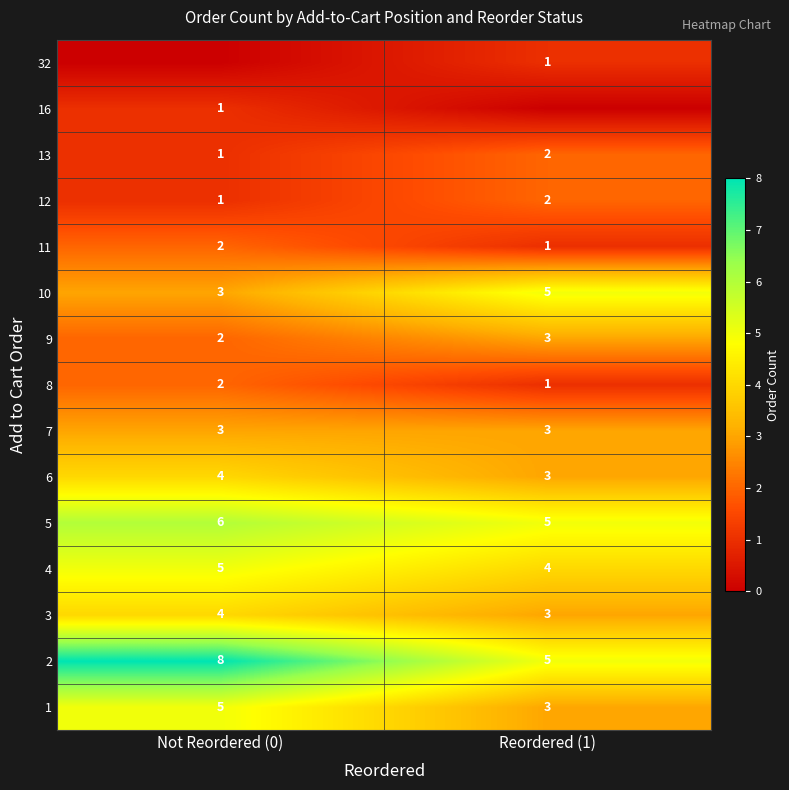

At which label is 6 closest to 3?

Reordered (1)